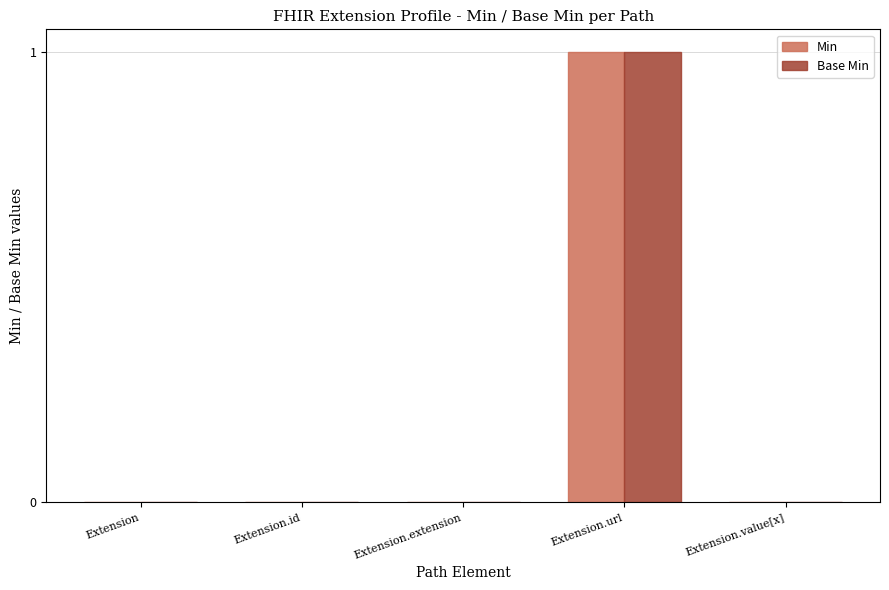

At which category is the sum across all series the highest?

Extension.url